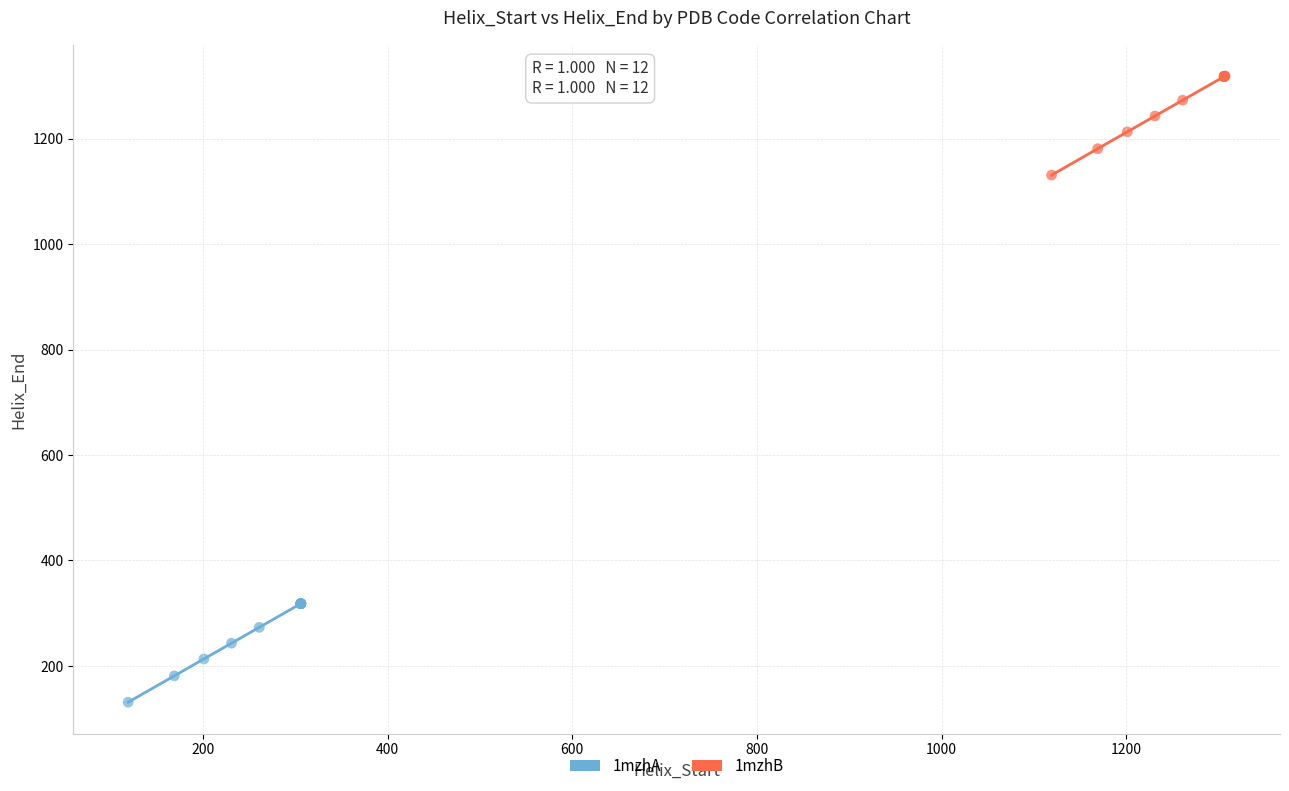

Which series reaches the maximum Y coordinate?

1mzhB